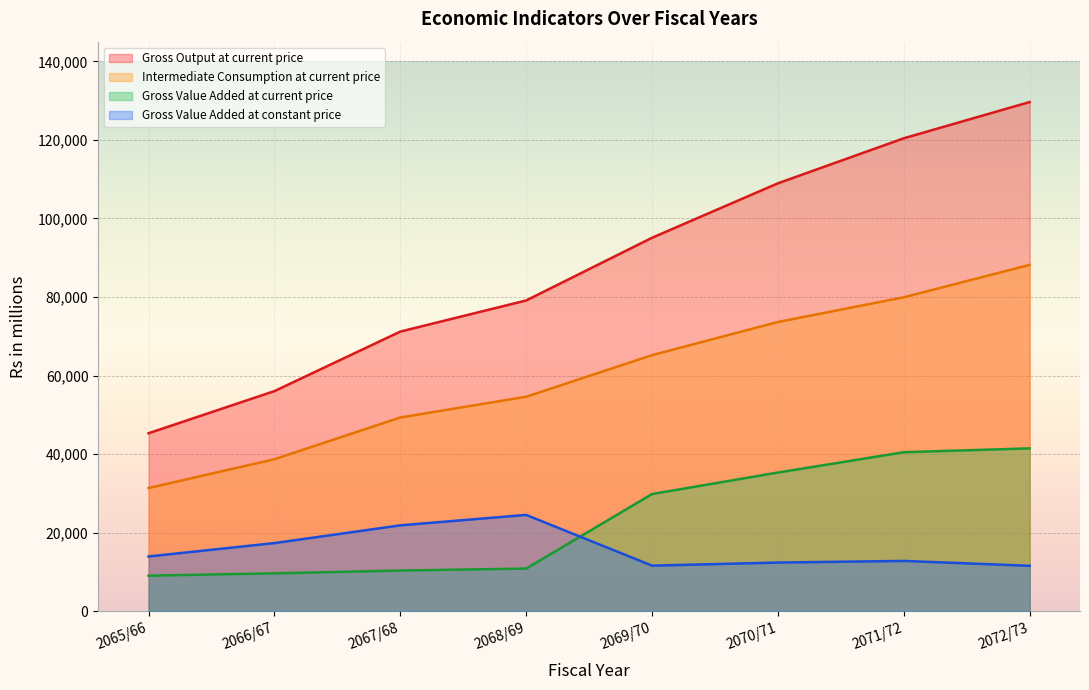

How many lines are shown in the chart?

4